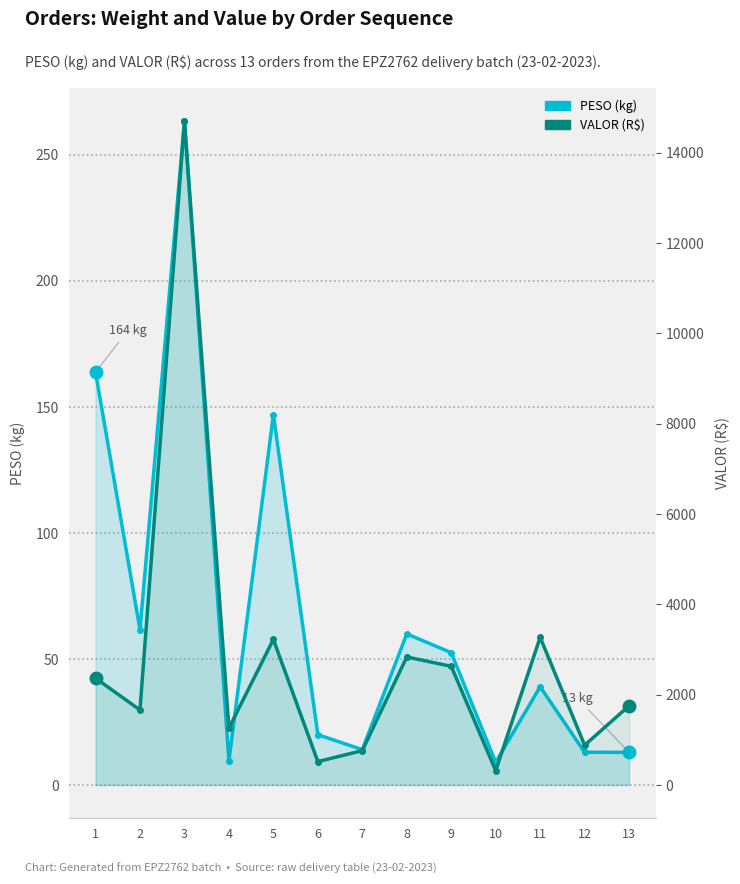

True or false: PESO (kg) and VALOR (R$) cross at least once.

False